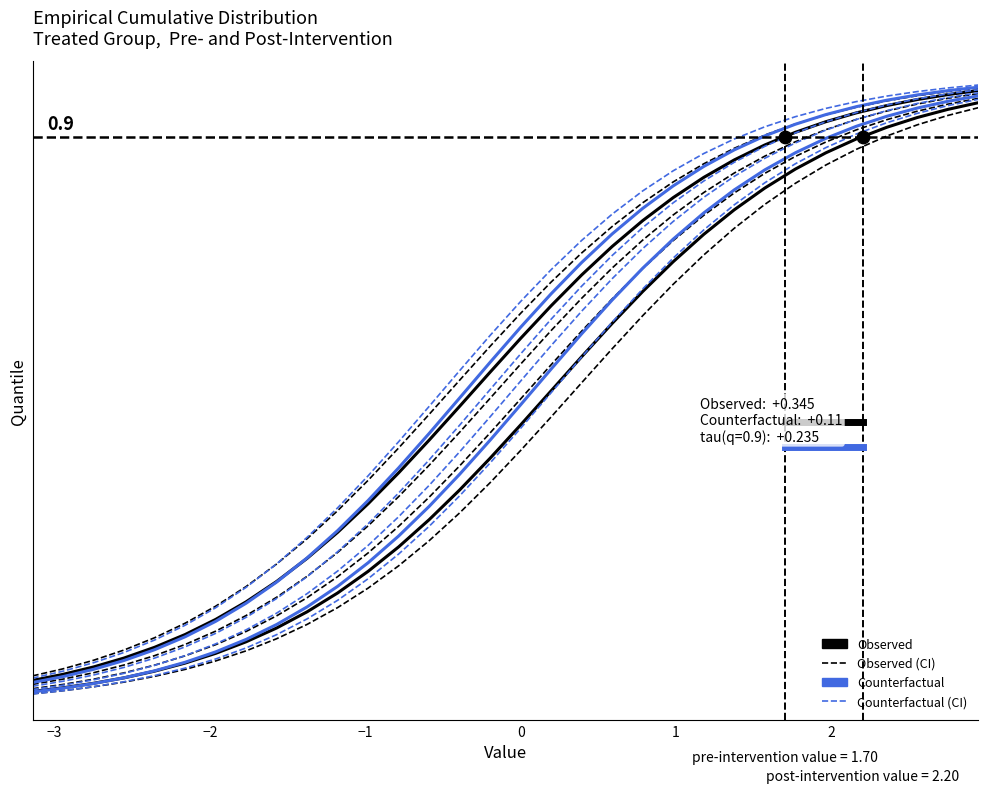

Is the value of Observed (pre) at 9 greater than the value of Observed (post) at 1?

Yes